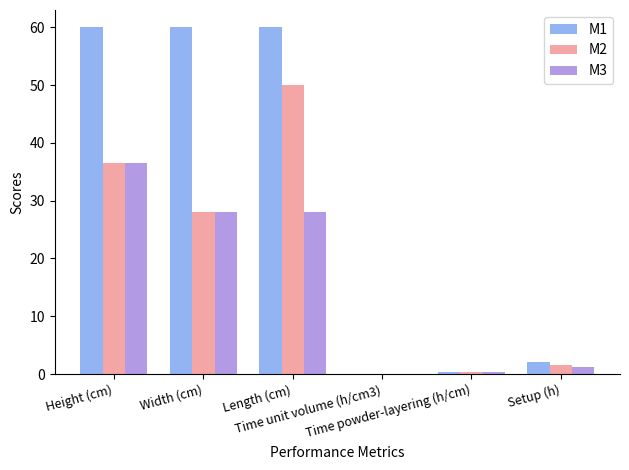

What is the maximum value for M3?

36.5